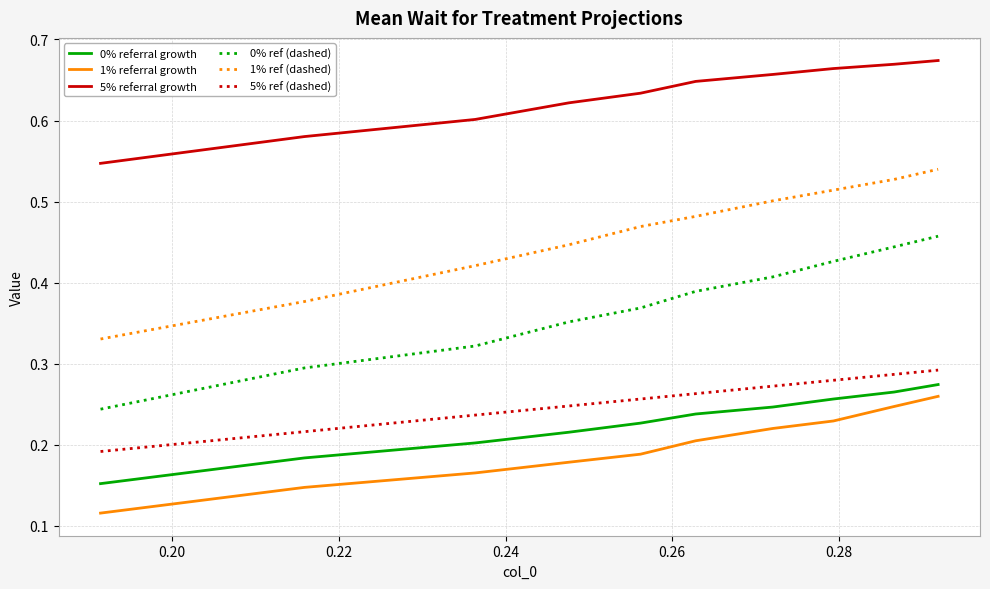

List the series in order of their peak value, lowest first.

1% referral growth, 0% referral growth, 5% ref (dashed), 0% ref (dashed), 1% ref (dashed), 5% referral growth